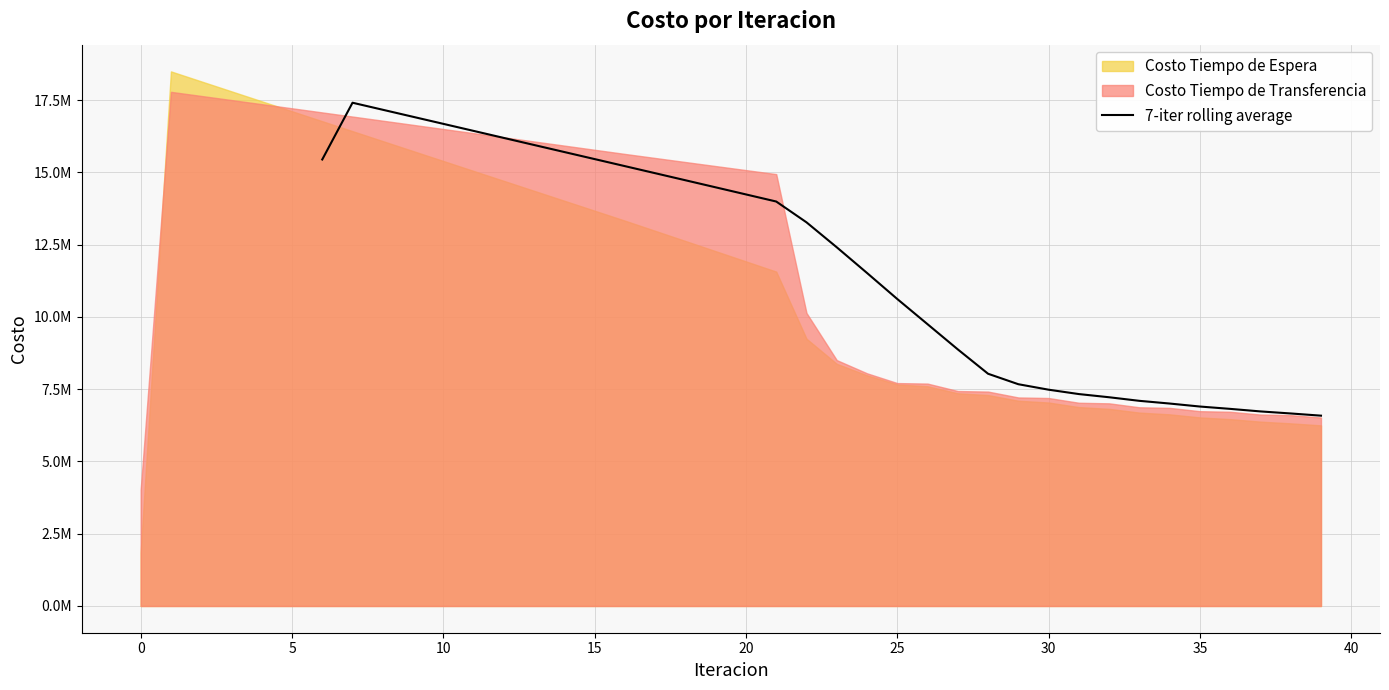

Reading left to right, extract all data points from this chart.

15449744.4	17413750.5	17170236.3	16926617.9	16682913.6	16439139.5	16195309.8	15951437.7	15707534.9	15463612.8	15219682.3	14975424.3	14730844.7	14485948.1	14240738.8	13995220.0	13275605.4	12412149.5	11522831.4	10621958.8	9750538.3	8878465.1	8035776.3	7673562.7	7484236.6	7332915.8	7222518.4	7098813.2	7005146.7	6901530.7	6820641.1	6732501.6	6661692.4	6585842.0